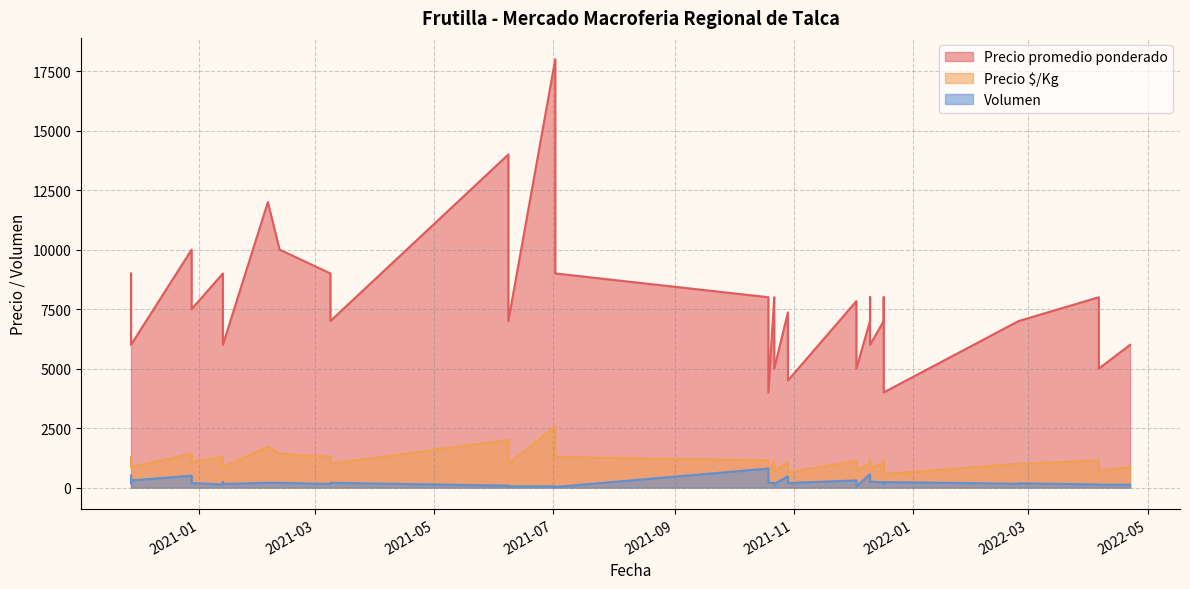

How many data points in Precio promedio ponderado are less than 7362?

20